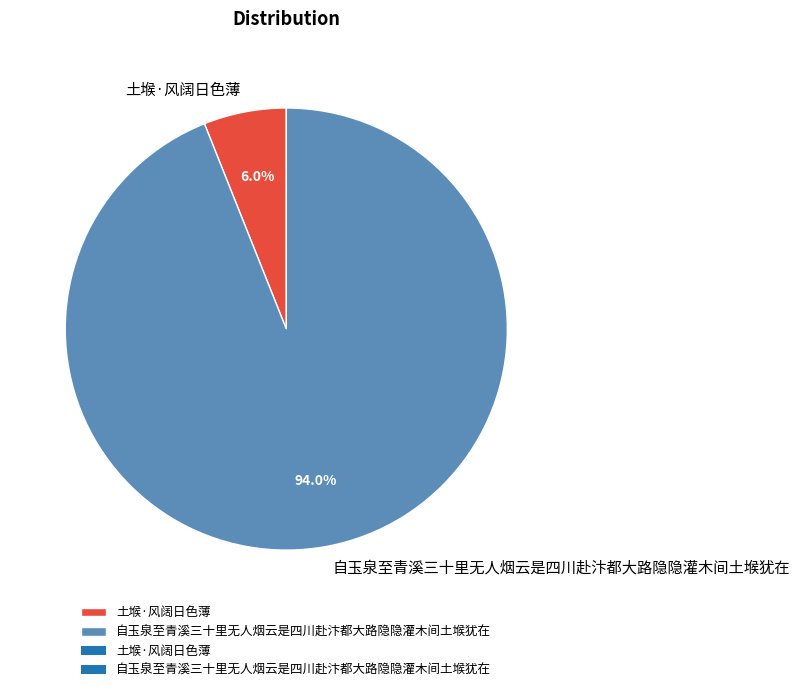

What is the majority slice?

自玉泉至青溪三十里无人烟云是四川赴汴都大路隐隐灌木间土堠犹在